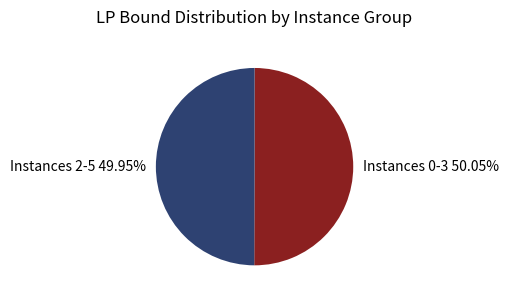

Is the sum of Instances 2-5 49.95% and Instances 0-3 50.05% greater than half?

Yes